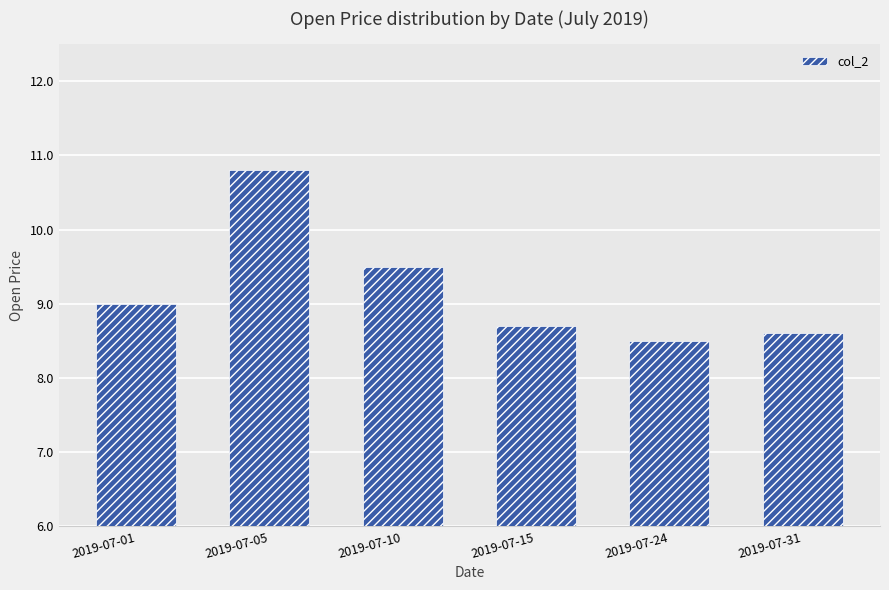

What value does the data have at 2019-07-24?

8.5